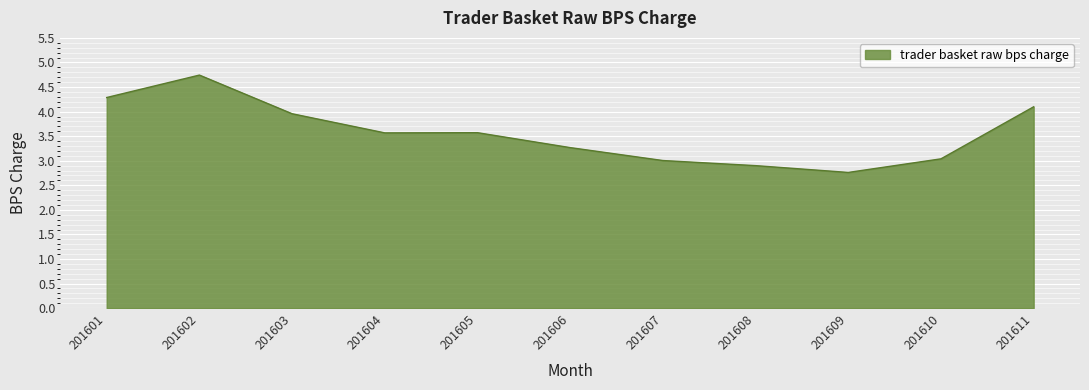

Read the value at 201607.

3.0